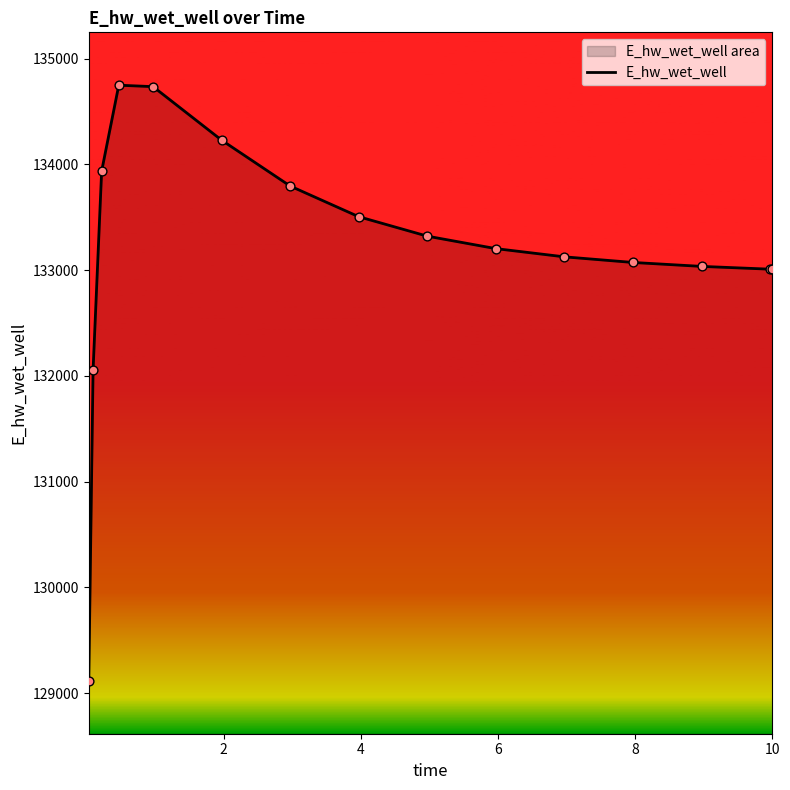

What is the difference between the maximum and minimum values?

5633.2